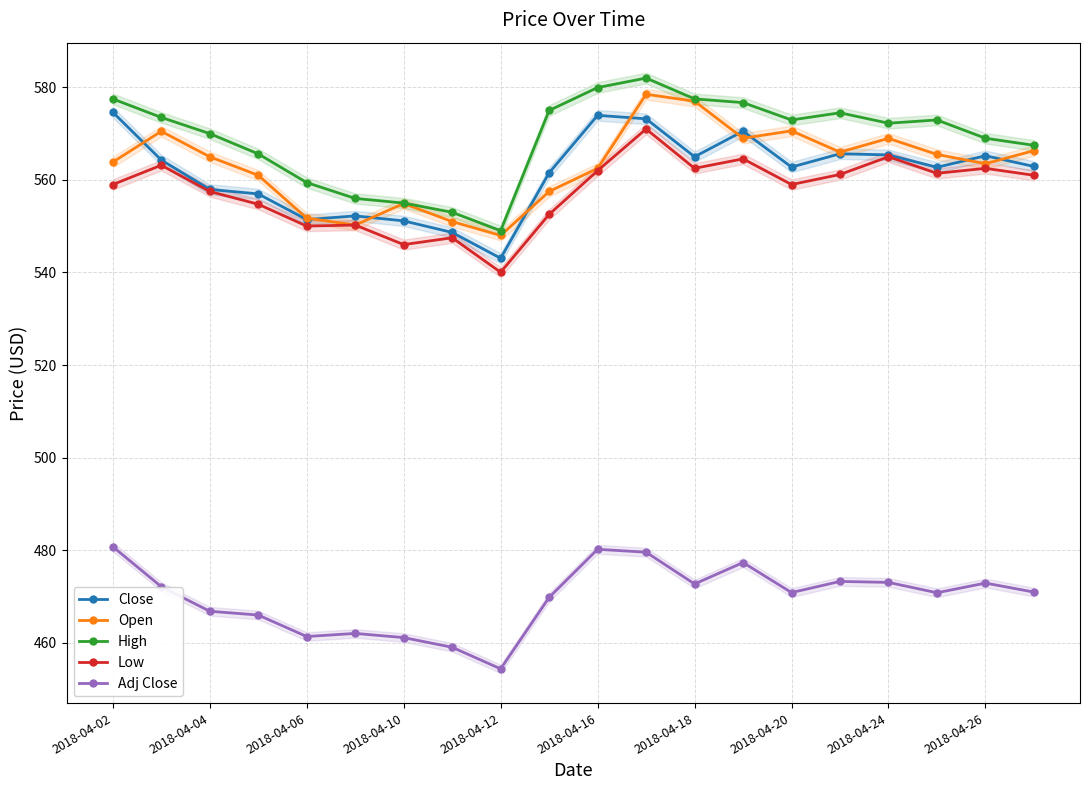

How many lines are shown in the chart?

5